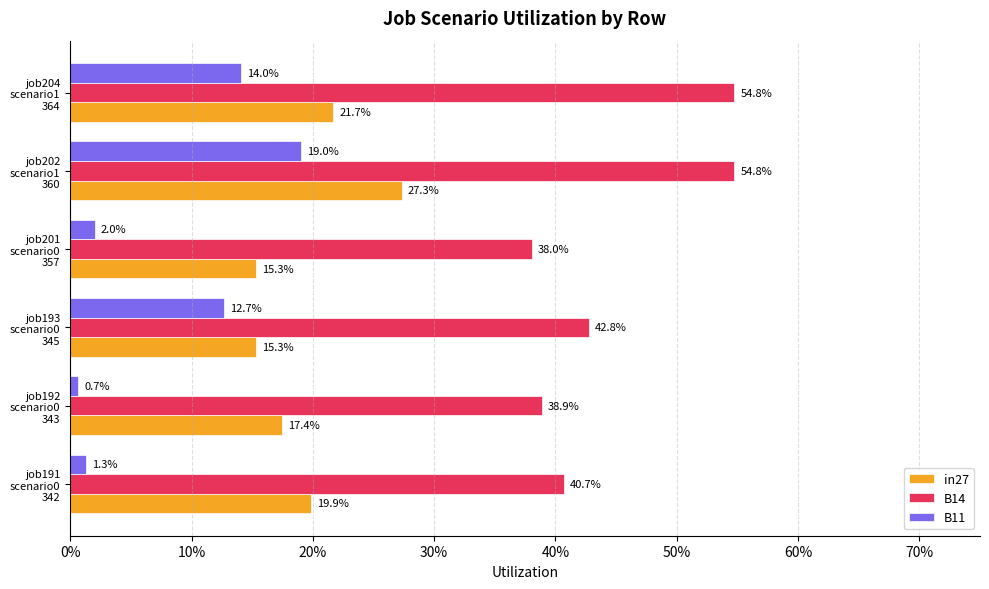

What is the average value of the in27 series?

0.2